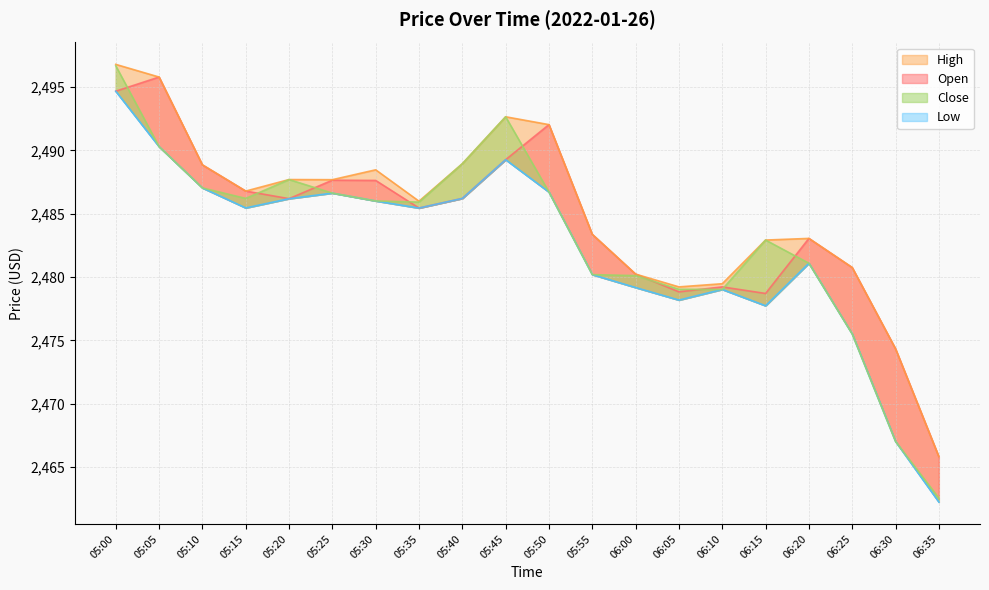

What is the label of the 3rd point from the left?

05:10